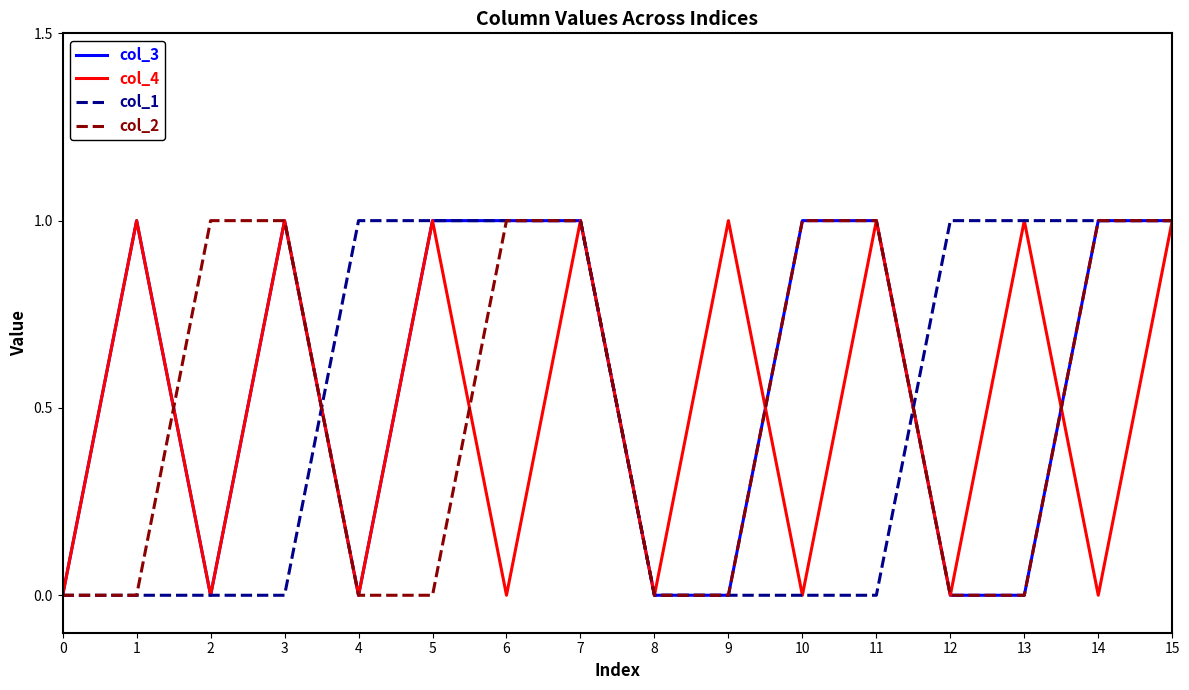

How many series are shown in this chart?

4